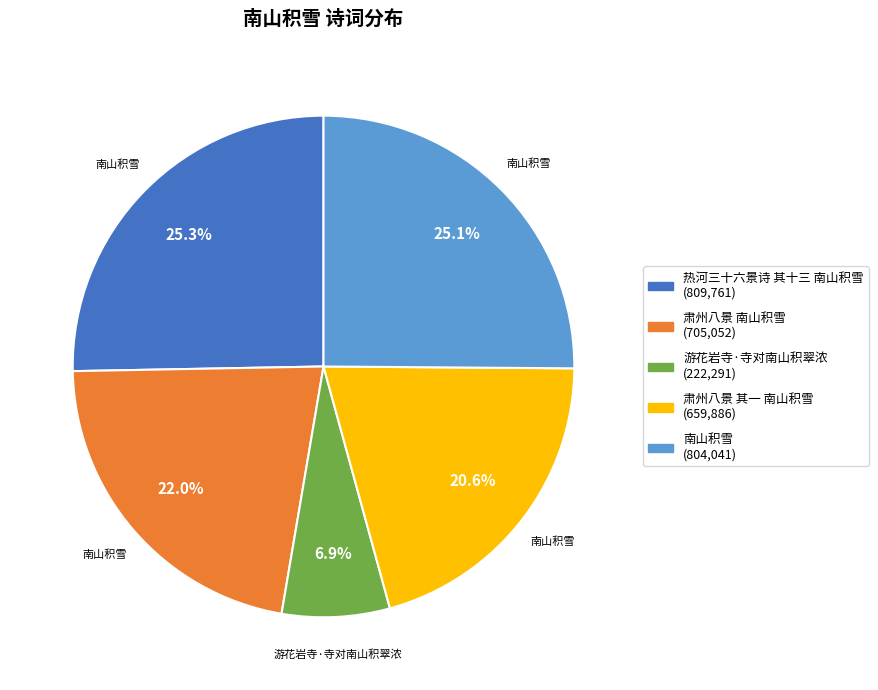

Approximately how many times larger is the value at 南山积雪 compared to 热河三十六景诗 其十三 南山积雪?

1.0